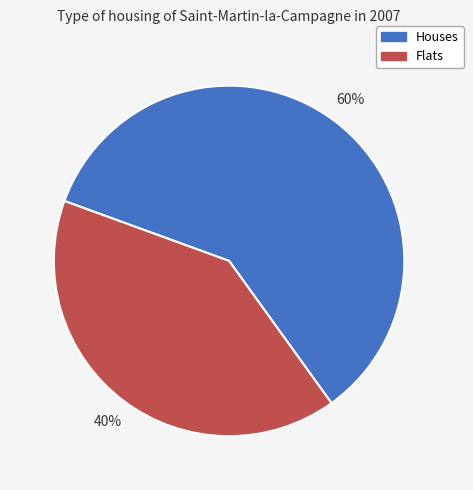

True or false: Houses accounts for 60% of the total.

True